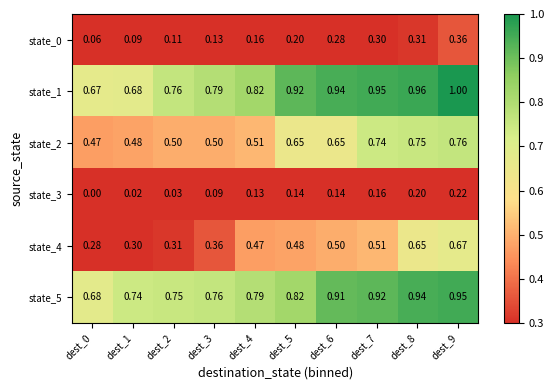

Is the value of state_0 at dest_0 greater than the value of state_2 at dest_0?

No